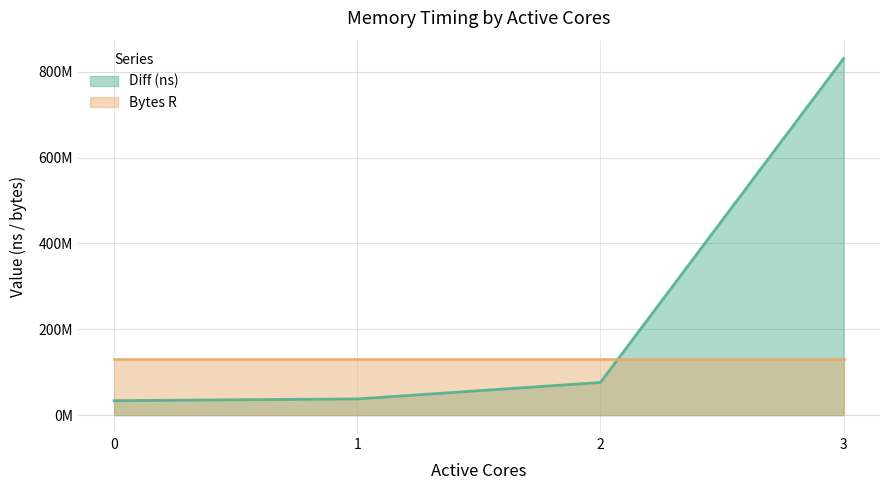

What is the change in value from 0 to 1?

+4037454